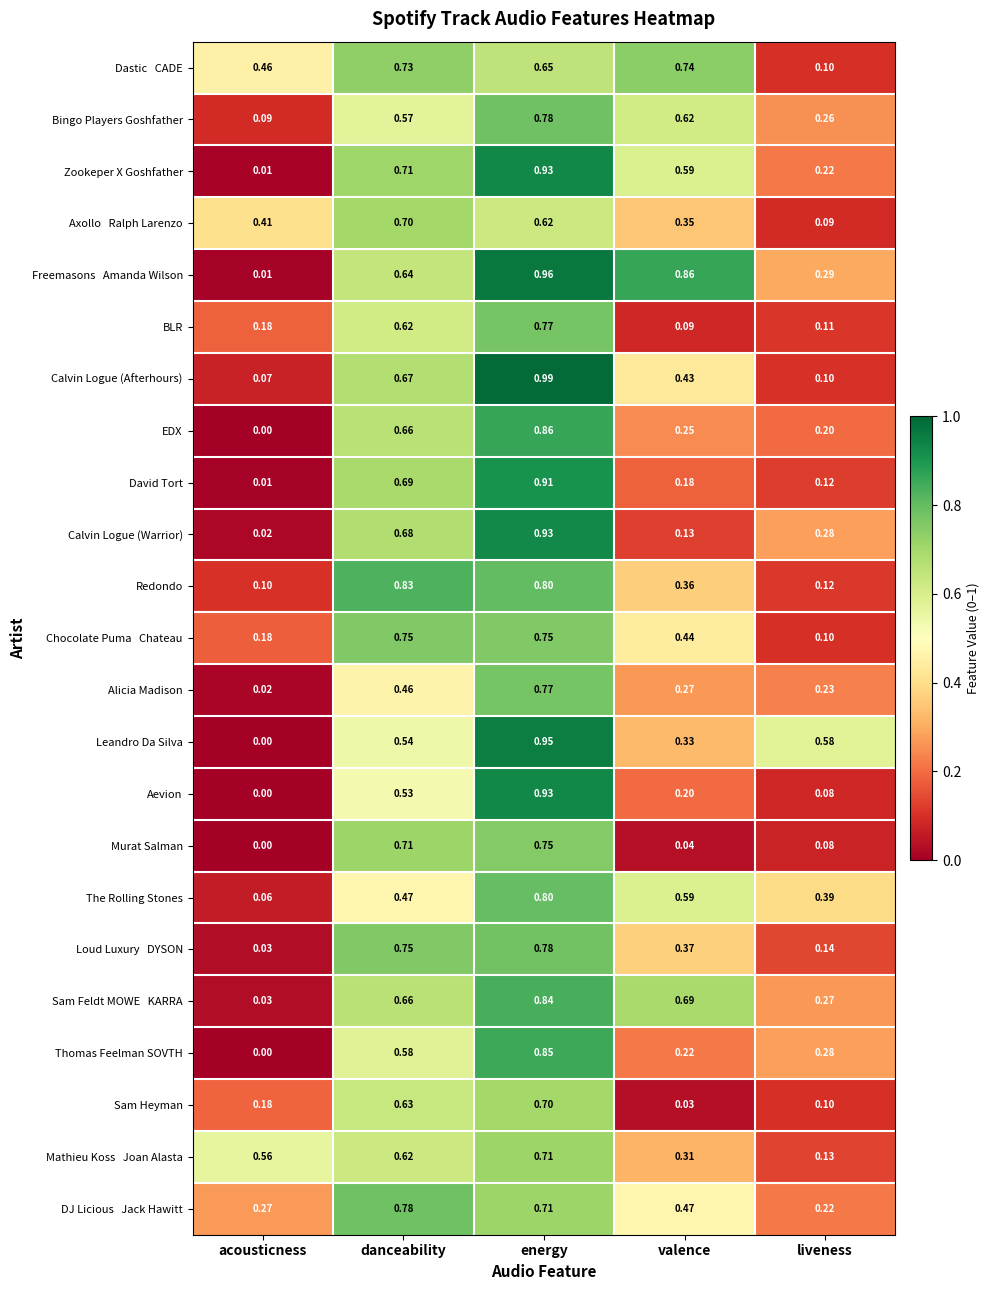

Which series changed the most between acousticness and danceability?

Redondo